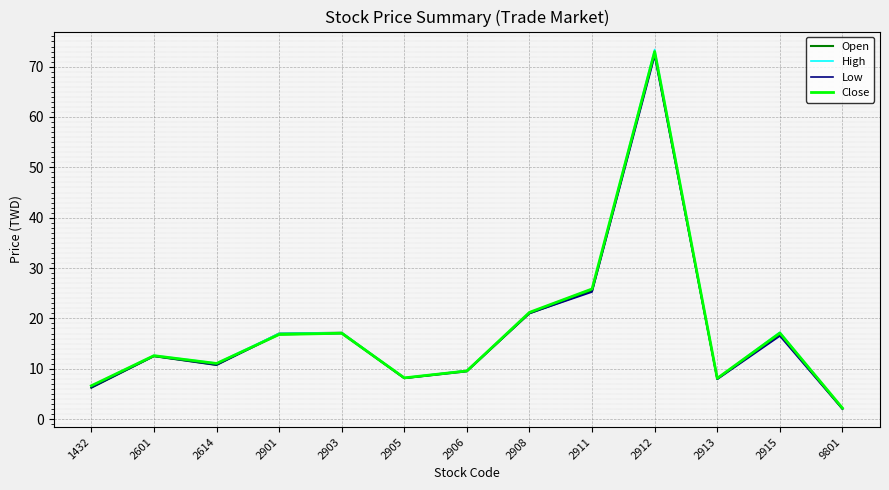

What are all the series names shown in the legend?

Open, High, Low, Close